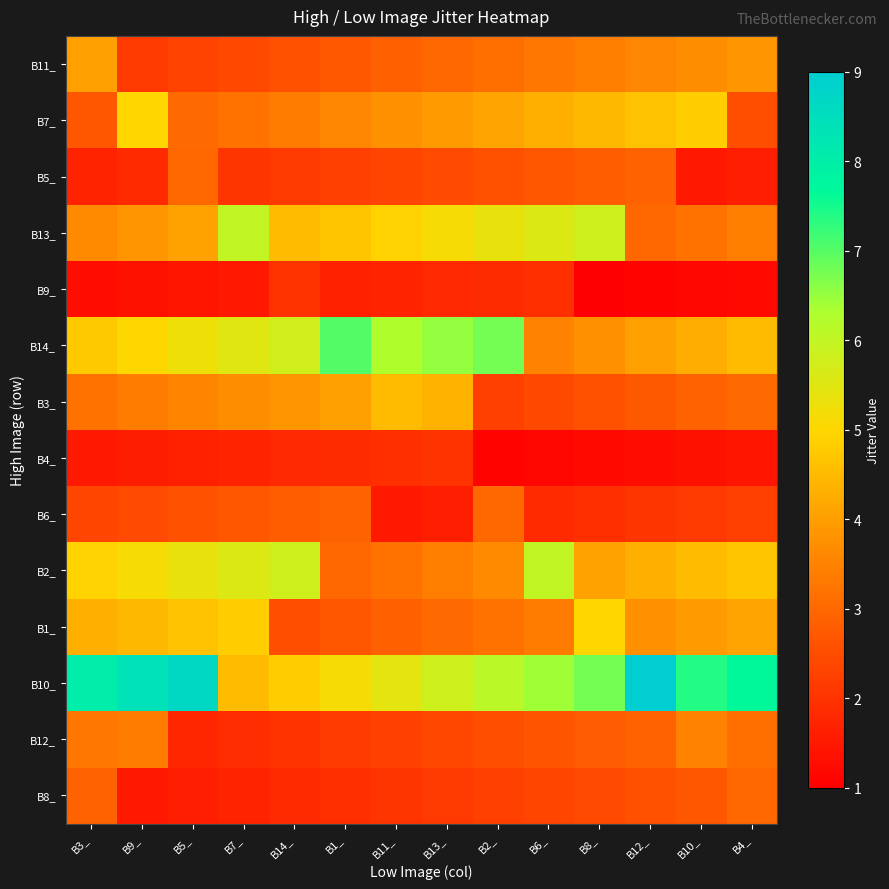

At which category is the sum across all series the highest?

B9_